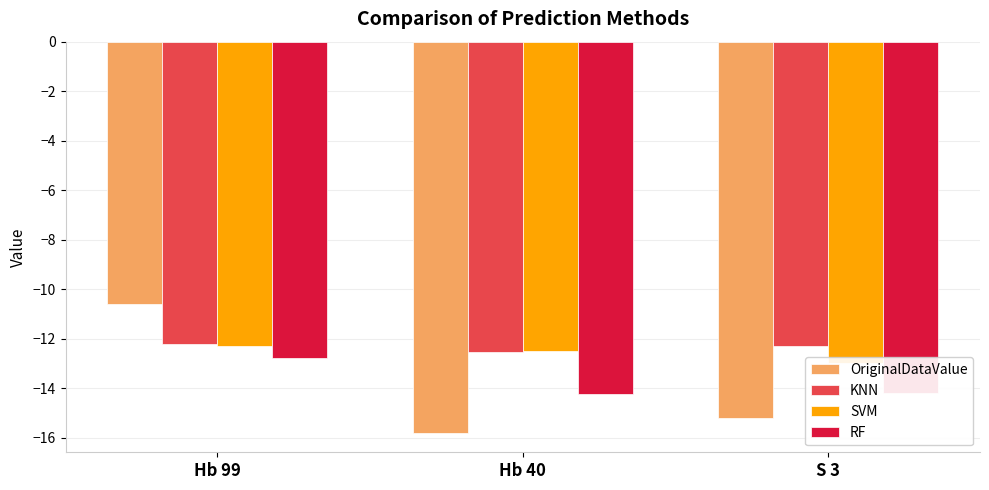

Is it true that RF equals -12.8 at Hb 99?

True